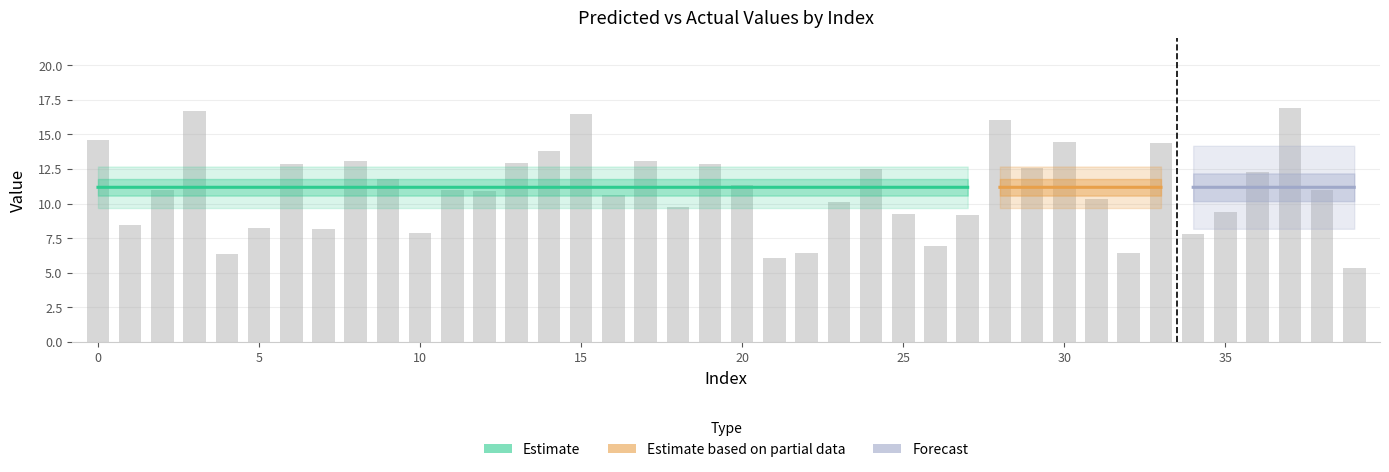

The y_test series shows 6.5 at 32. True or false?

True